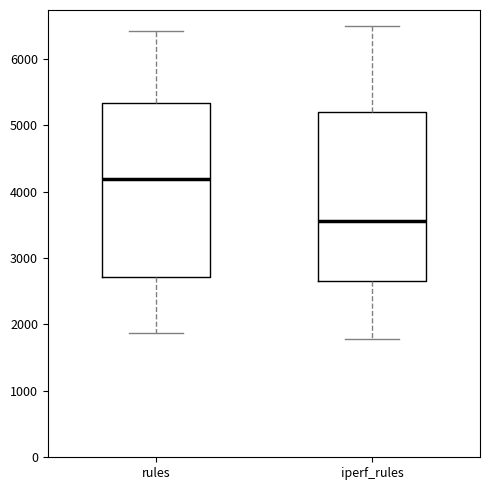

Which box's median line is the highest?

rules